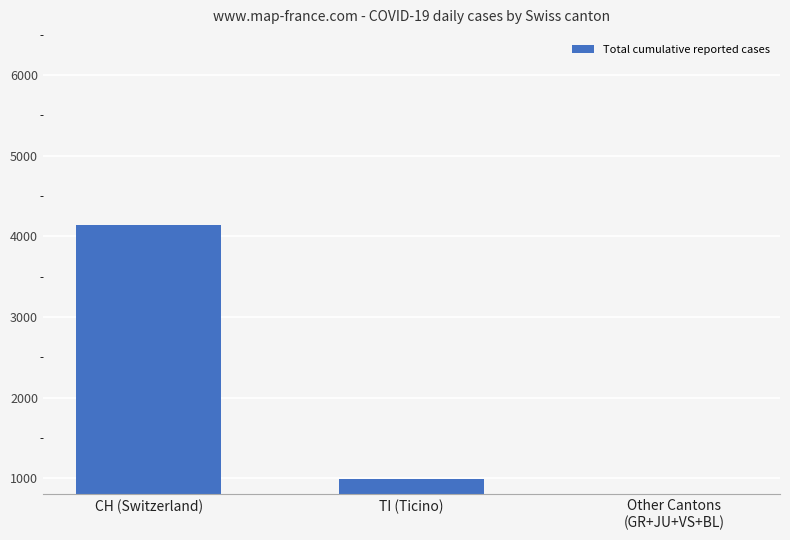

The value at Other Cantons
(GR+JU+VS+BL) is 1008. True or false?

False